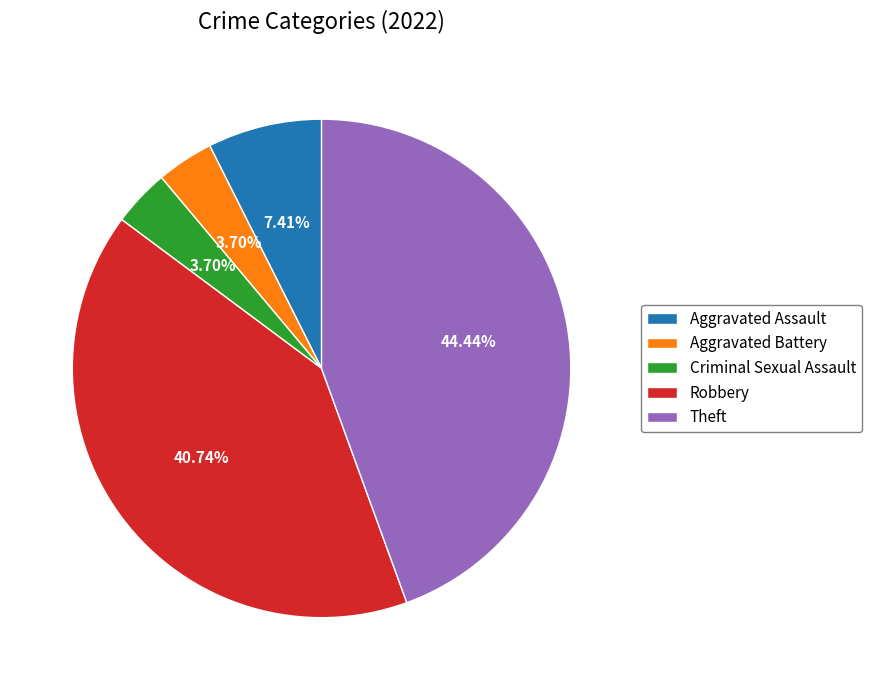

Is Criminal Sexual Assault the majority of the pie?

No